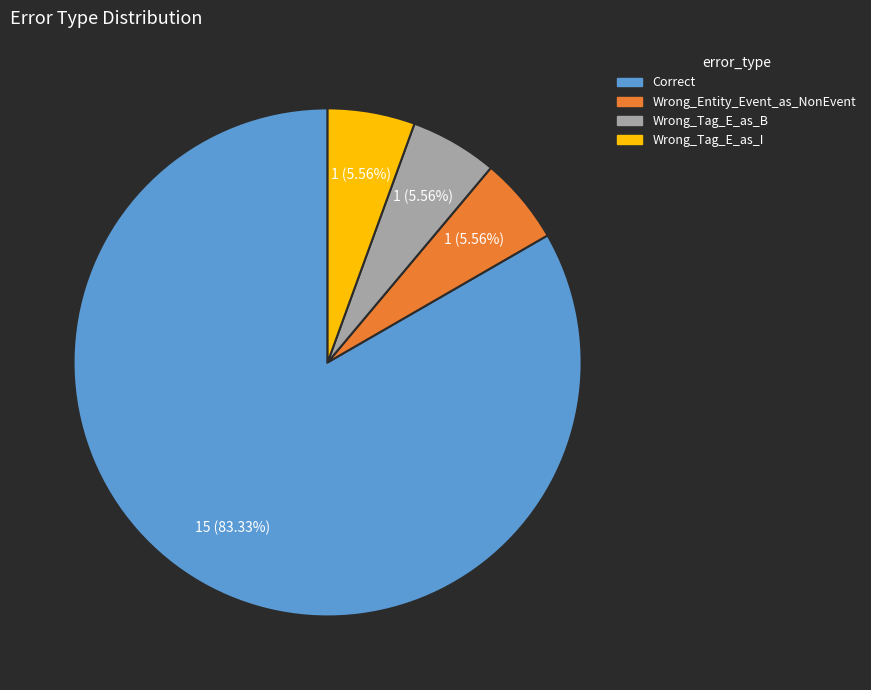

What percentage is the Wrong_Entity_Event_as_NonEvent slice, to the nearest percent?

6%